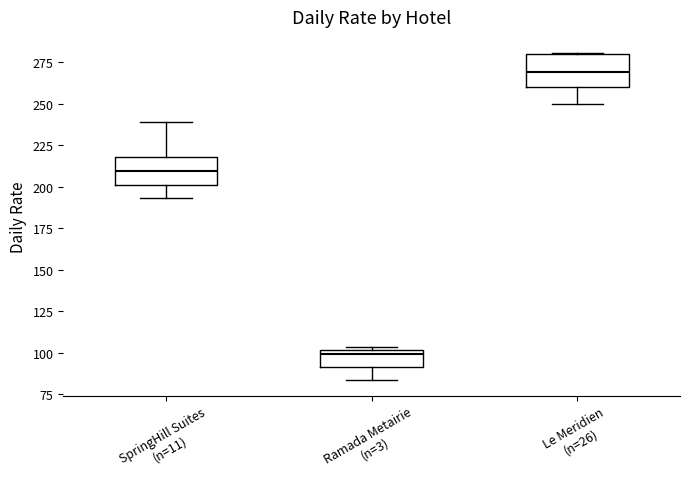

Reading left to right, transcribe this box plot: for each box, give where its median line is, the range the box spans, and where its two whiskers end, as read against the y-axis. The values are not printed on the chart, so give them approximately, as read against the axis.

SpringHill Suites (n=11): median 210, box 200 to 220, whiskers 195 to 240
Ramada Metairie (n=3): median 100 (just below the box's upper edge), box 90 to 100, whiskers 85 to 105
Le Meridien (n=26): median 270, box 260 to 280, whiskers 250 to 280